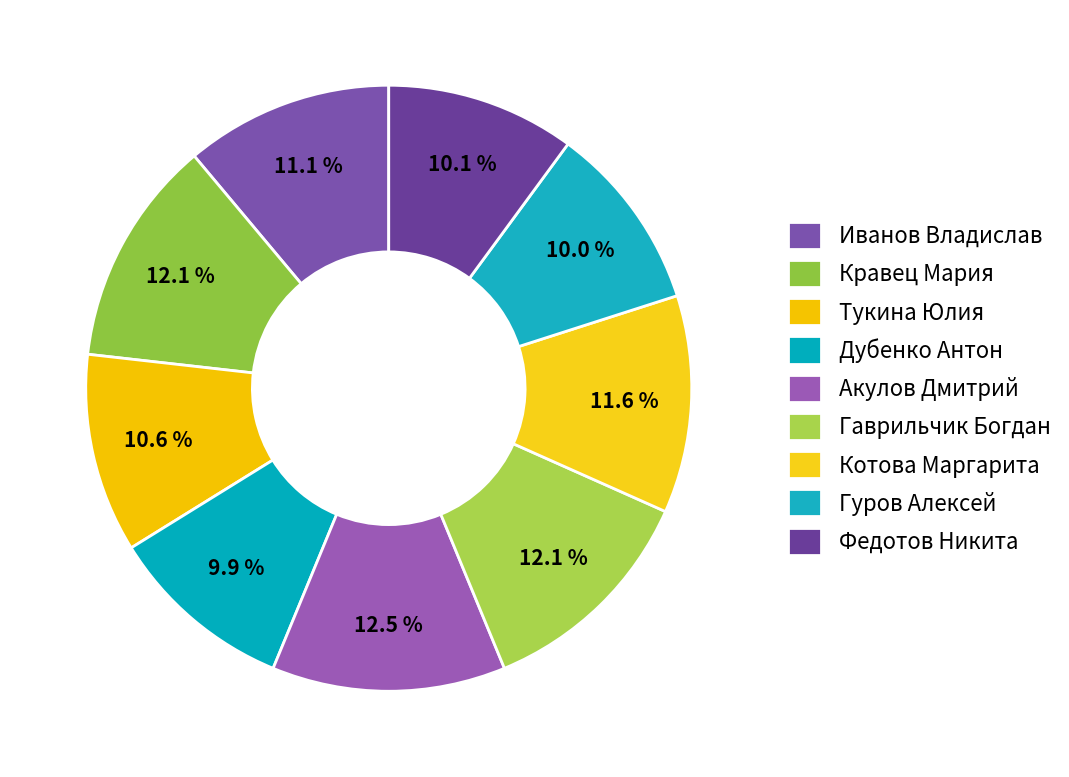

Does Федотов Никита represent more than half of the total?

No